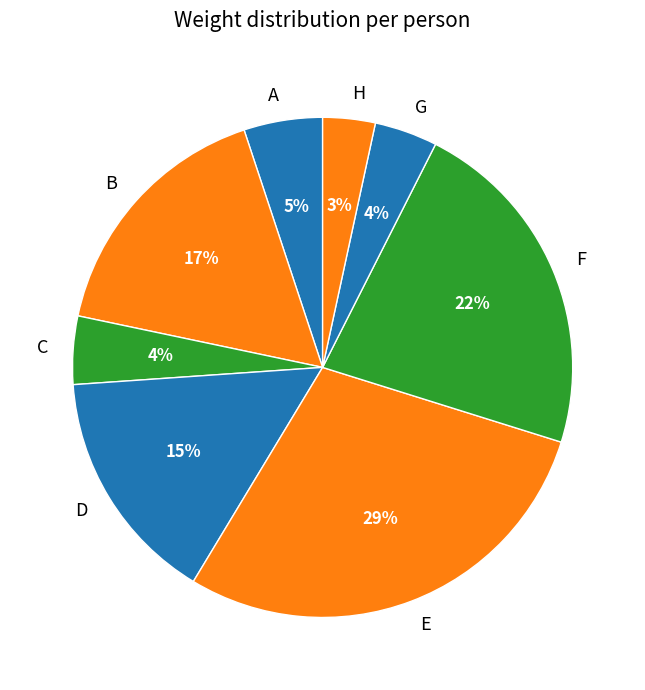

To the nearest percent, what portion does B represent?

17%